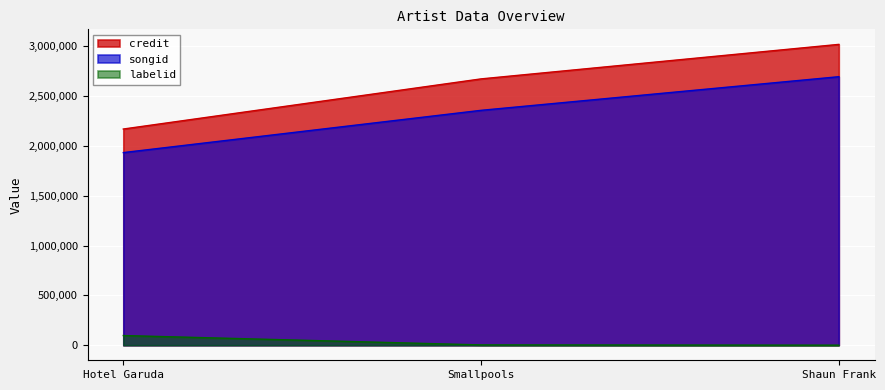

Between Hotel Garuda and Smallpools, which series saw the biggest shift?

credit